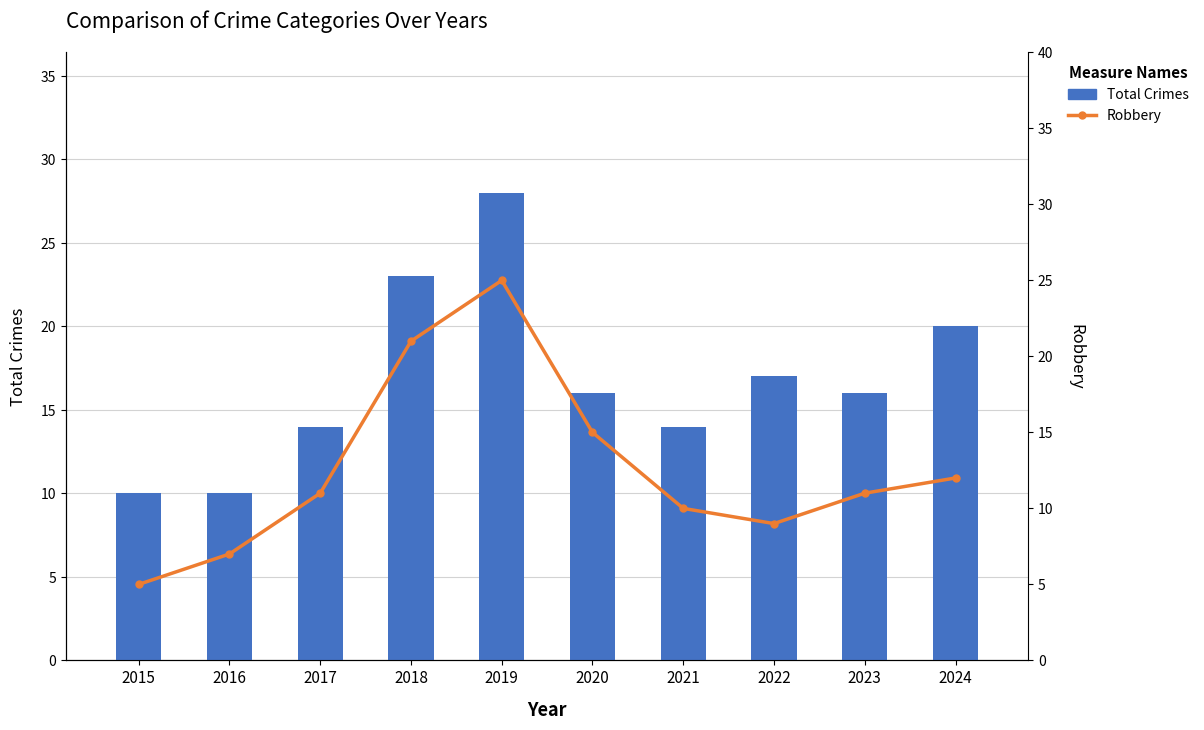

Which series has the widest spread of values?

Robbery